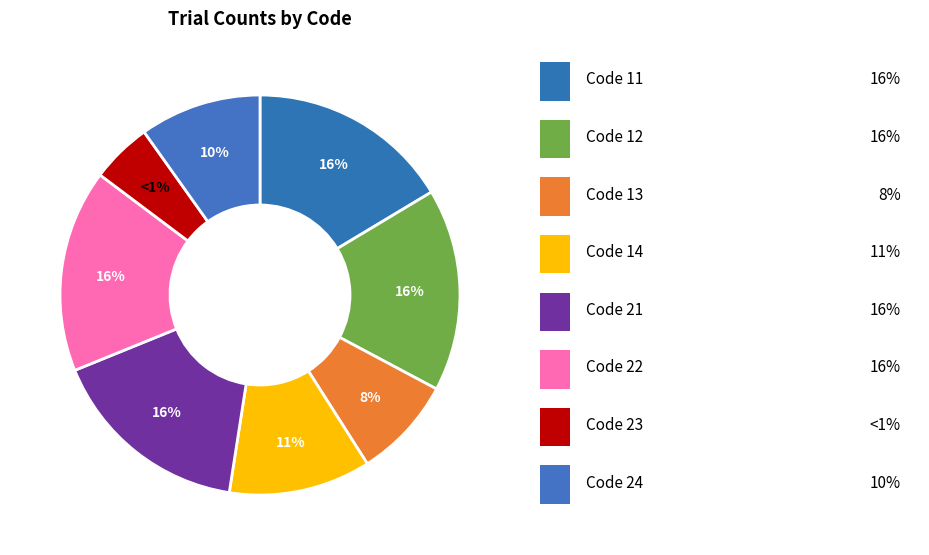

To the nearest percent, what portion does 11 represent?

16%